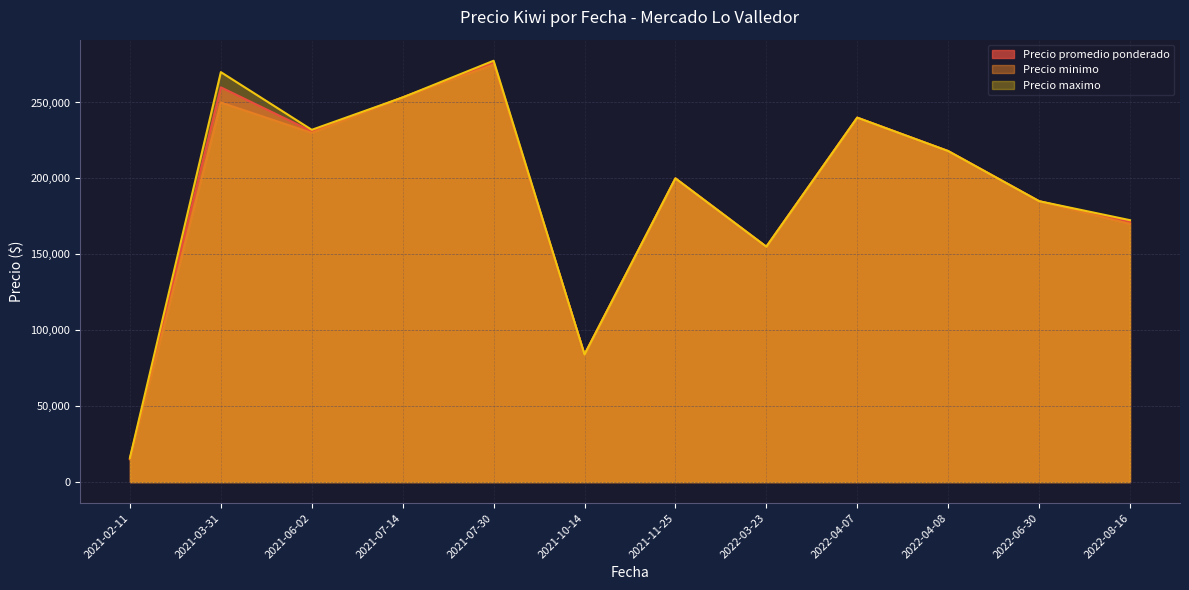

At 2021-10-14, list the series in order from largest to smallest.

Precio promedio ponderado, Precio minimo, Precio maximo